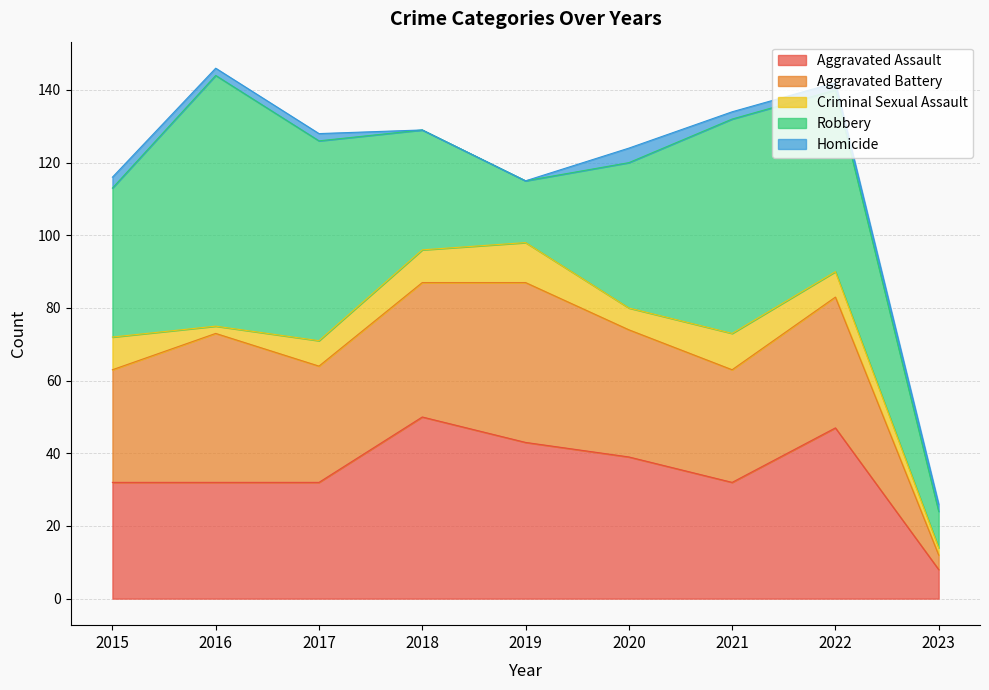

True or false: Criminal Sexual Assault and Aggravated Assault intersect in this chart.

False